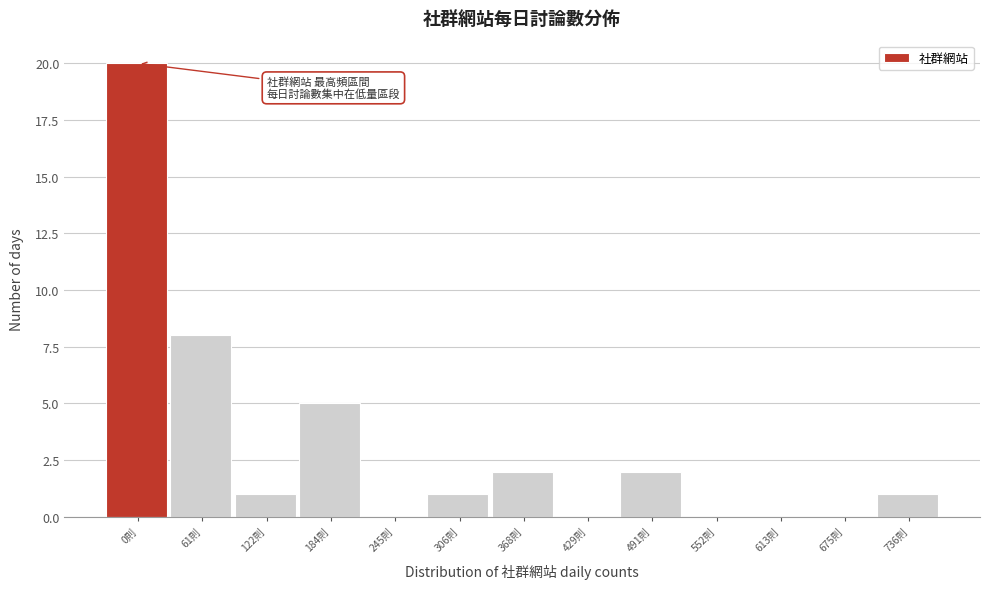

Reading left to right, transcribe all the data shown in this chart.

0則=20	61則=8	122則=1	184則=5	245則=0	306則=1	368則=2	429則=0	491則=2	552則=0	613則=0	675則=0	736則=1